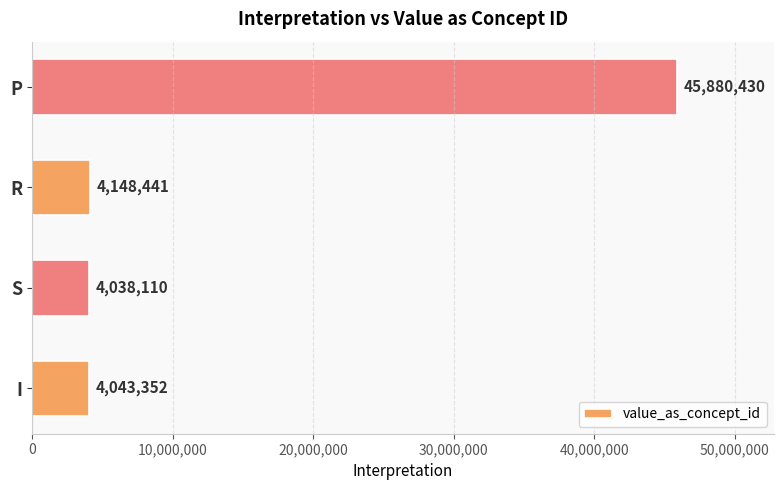

The chart shows a value of 45880430 at P. True or false?

True